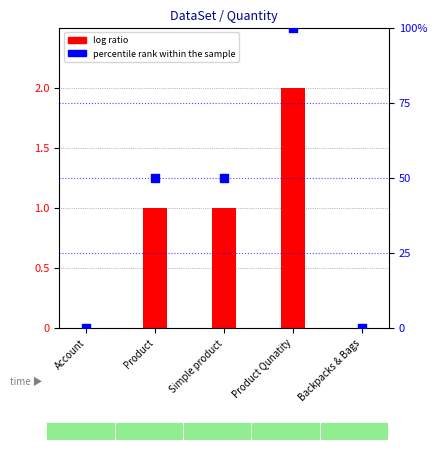

Is the value of log ratio at Account greater than the value of percentile rank within the sample at Backpacks & Bags?

No